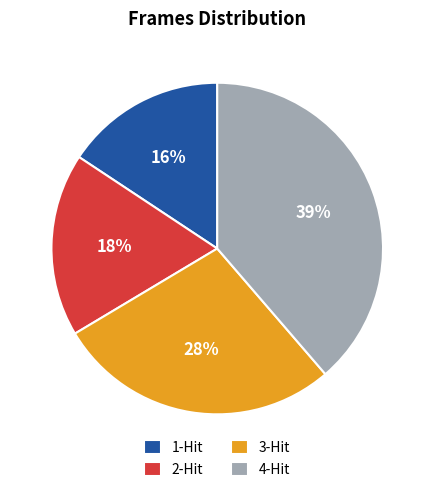

Does 4-Hit account for over 50% of the chart?

No